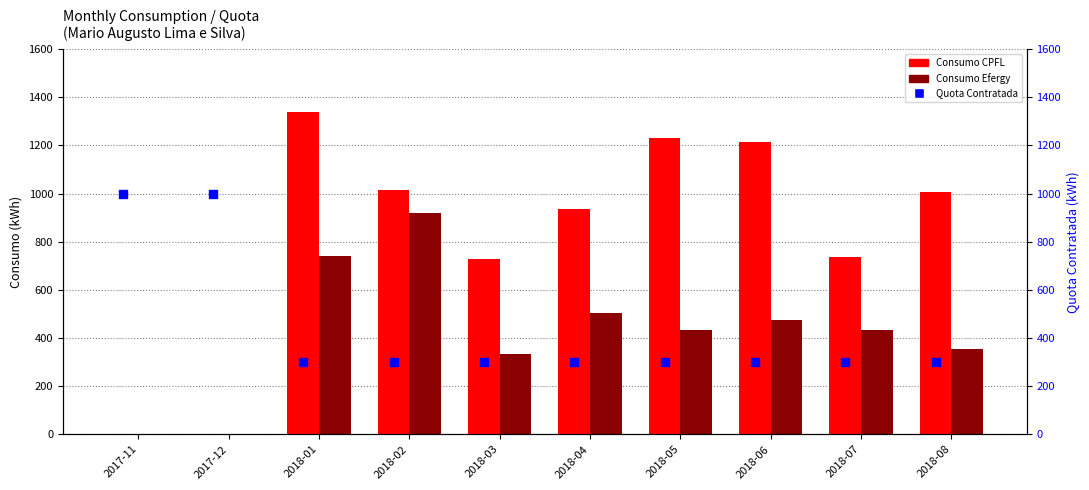

What are all the series names shown in the legend?

Consumo CPFL, Consumo Efergy, Quota Contratada